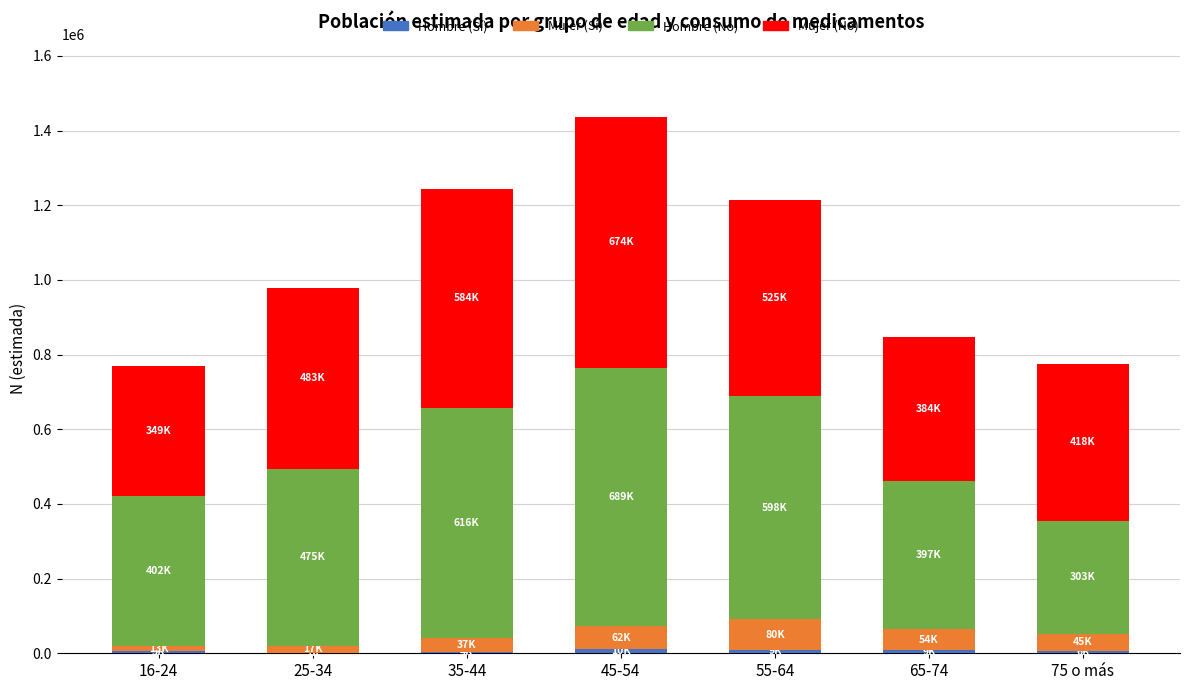

At which category is the sum across all series the highest?

45-54